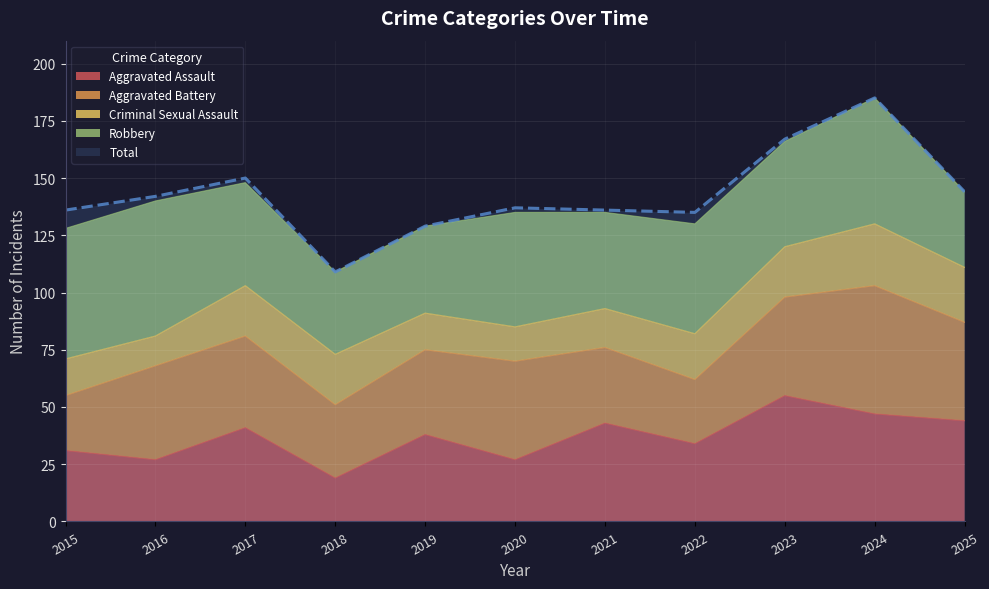

Which category has the lowest value in the Aggravated Assault series?

2018